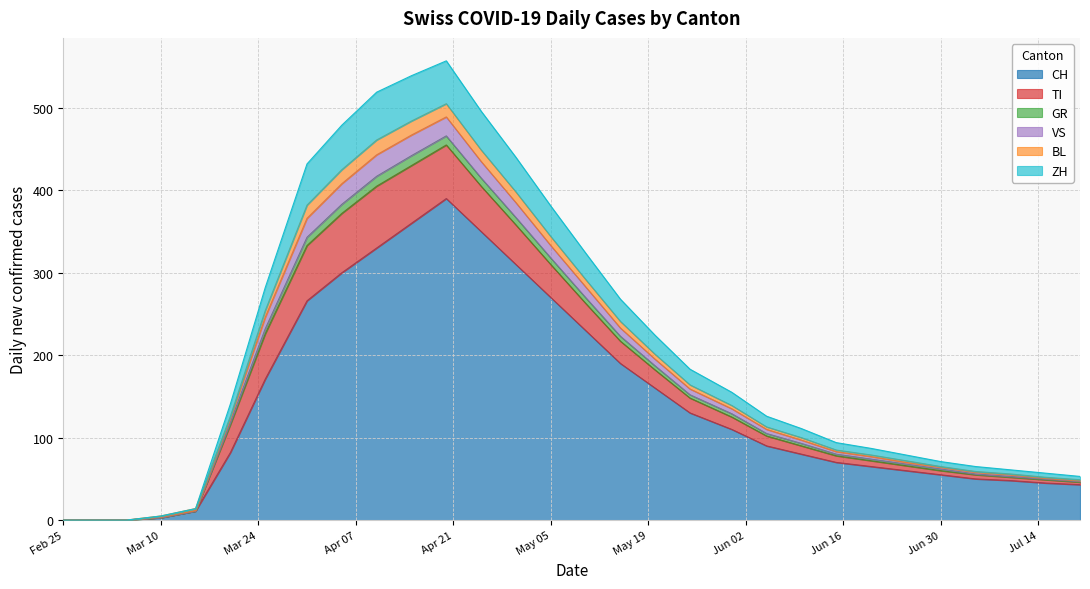

What is the maximum value for CH?

390